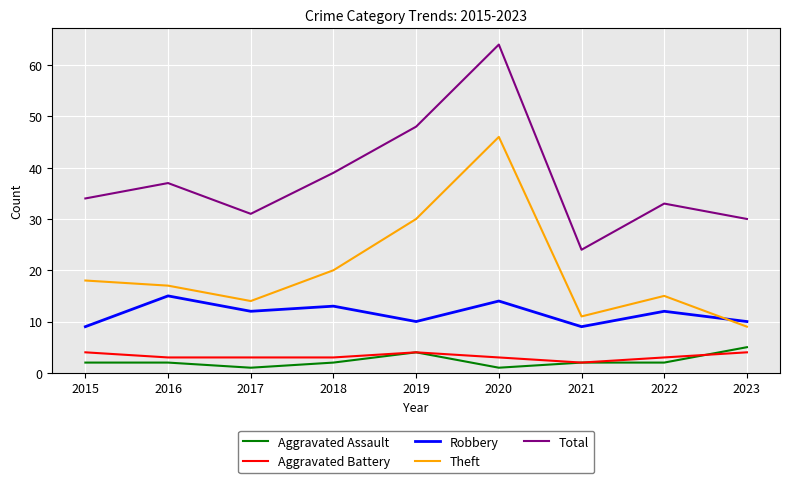

Is it true that Robbery equals 13 at 2018?

True